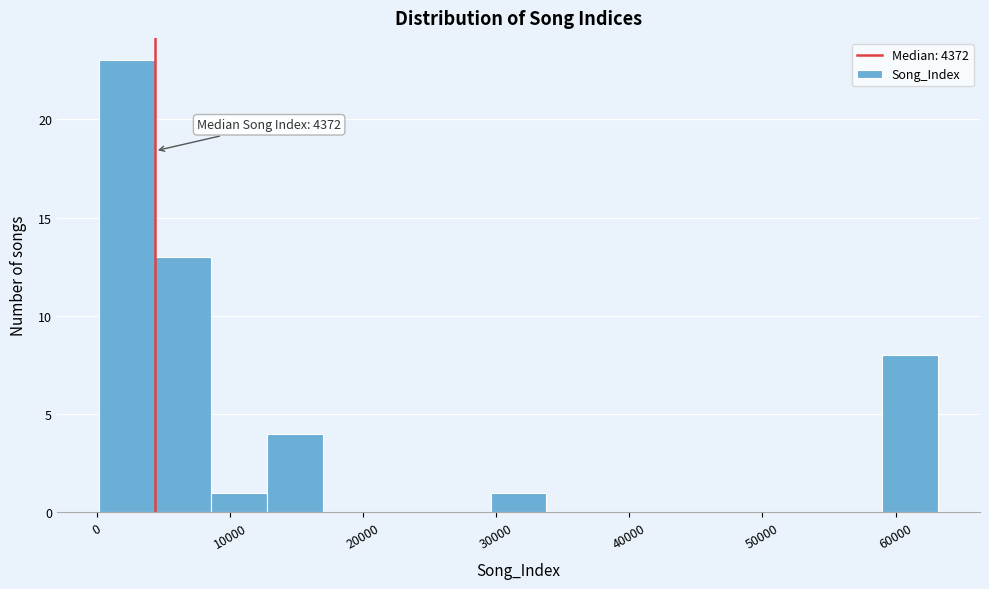

Over which range of the x-axis is the bar tallest?

0 to 4000